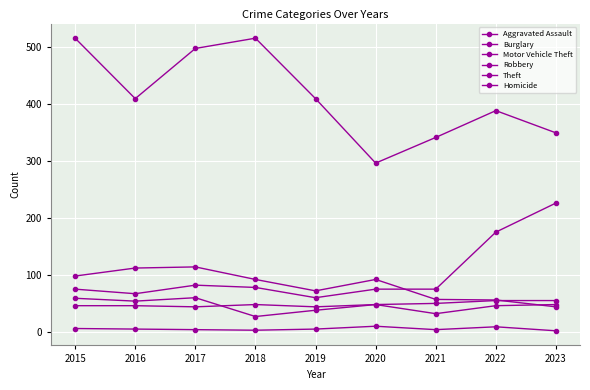

Is it true that Theft equals 409 at 2016?

True